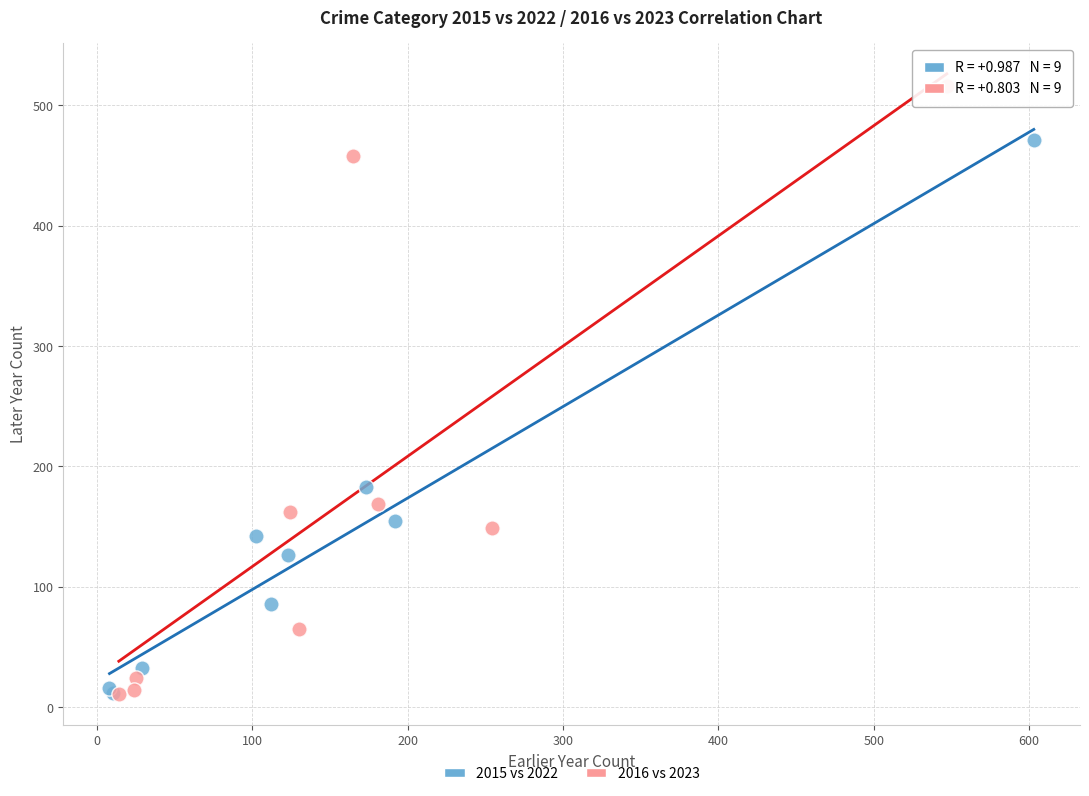

Which series contains the highest Y value?

2016 vs 2023